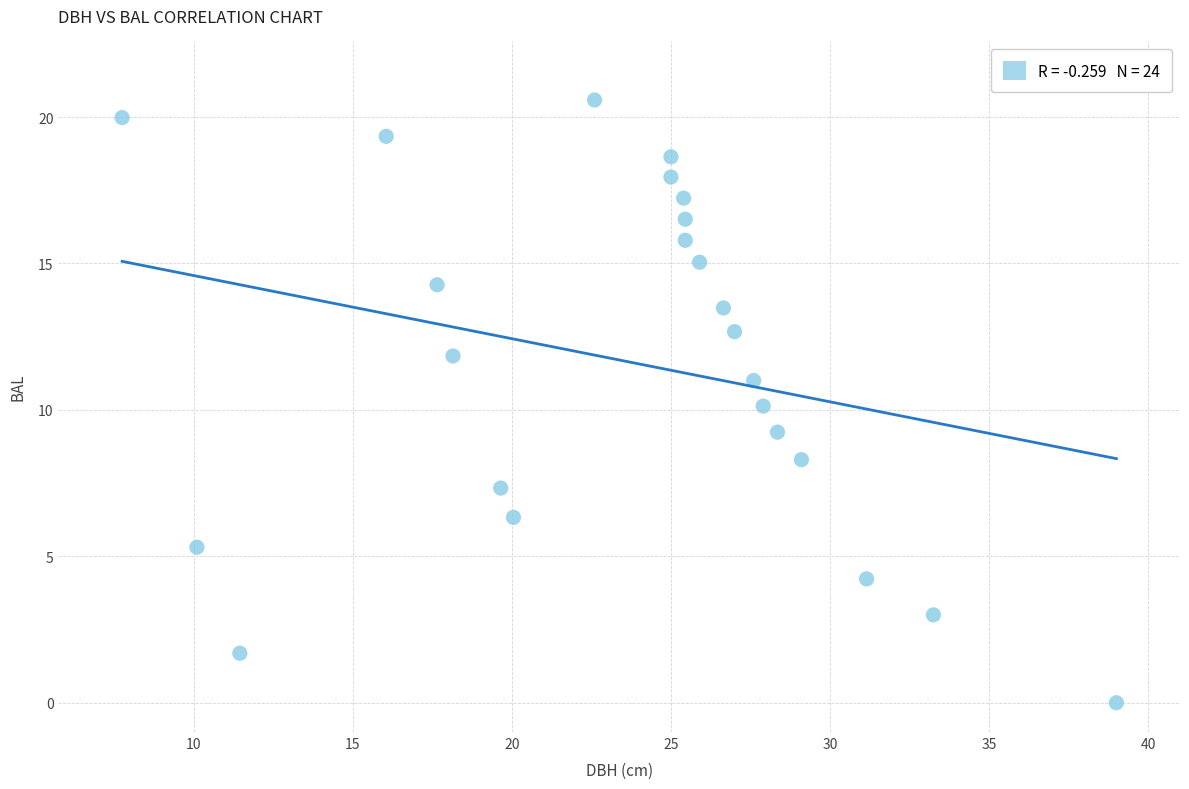

What is the range of Y values (max minus min)?

20.6